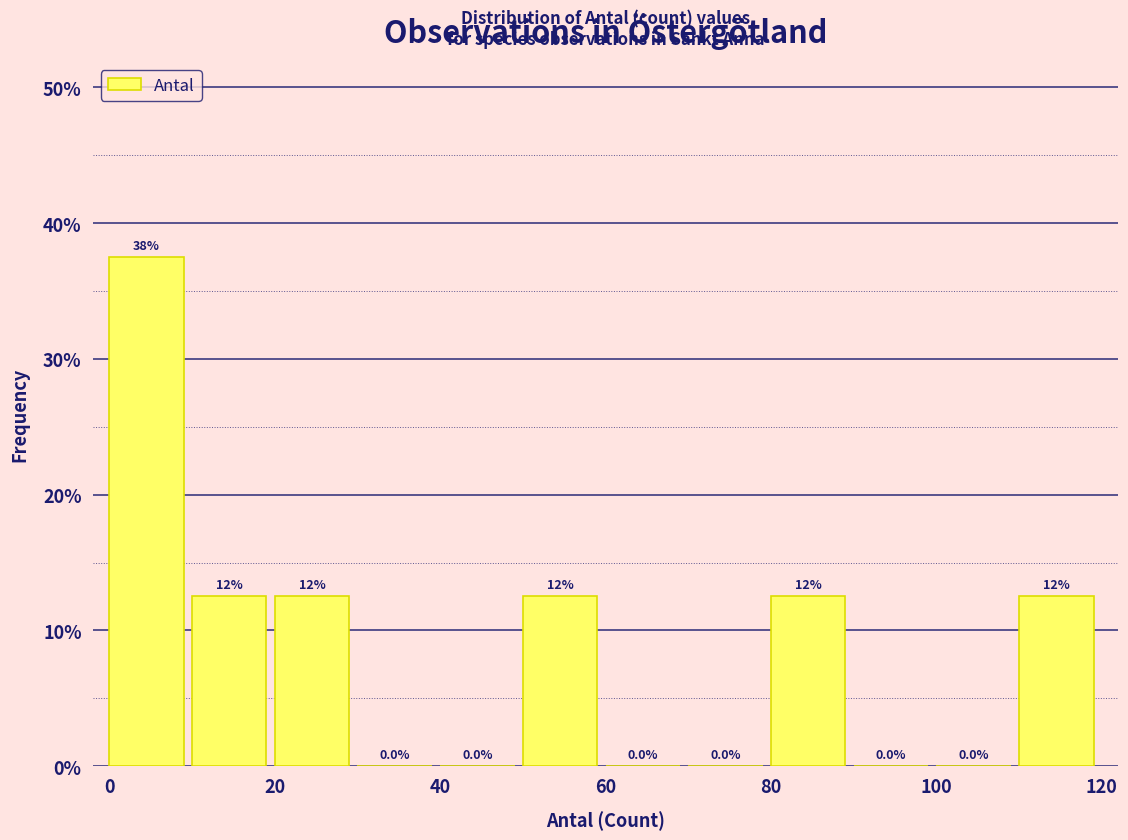

Which range on the x-axis has the tallest bar?

0 to 10